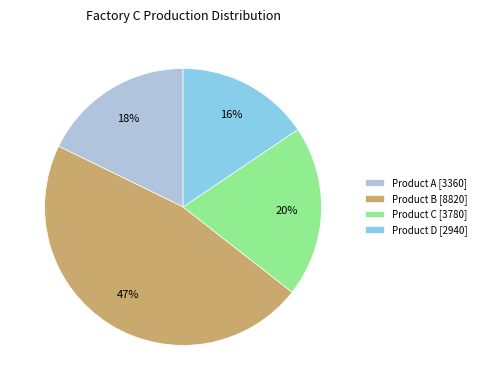

To the nearest percent, what is the difference between the largest and smallest slice percentages?

31%